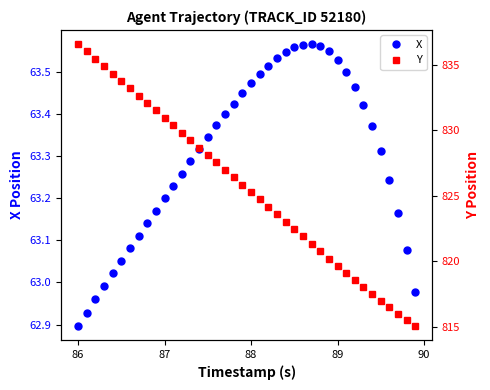

True or false: X has more than 0 interior local peaks.

True